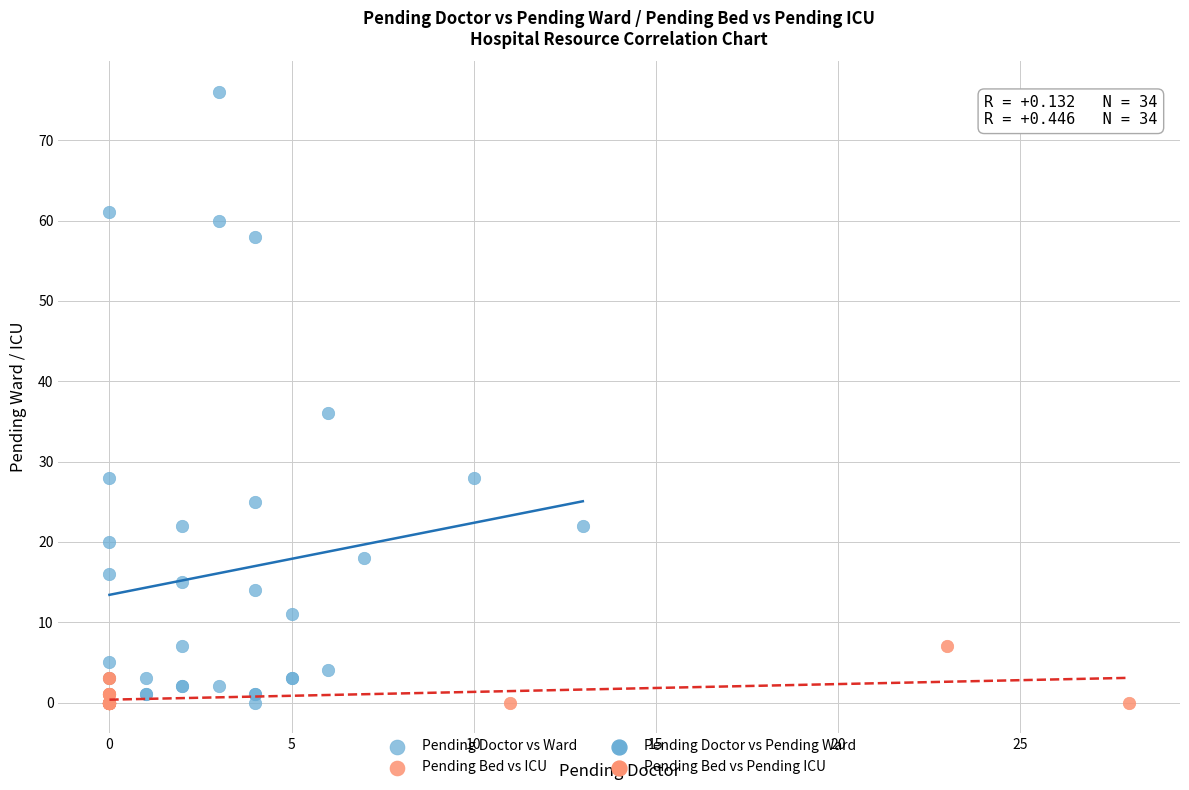

Which series has the largest Y range (max minus min)?

Pending Doctor vs Ward